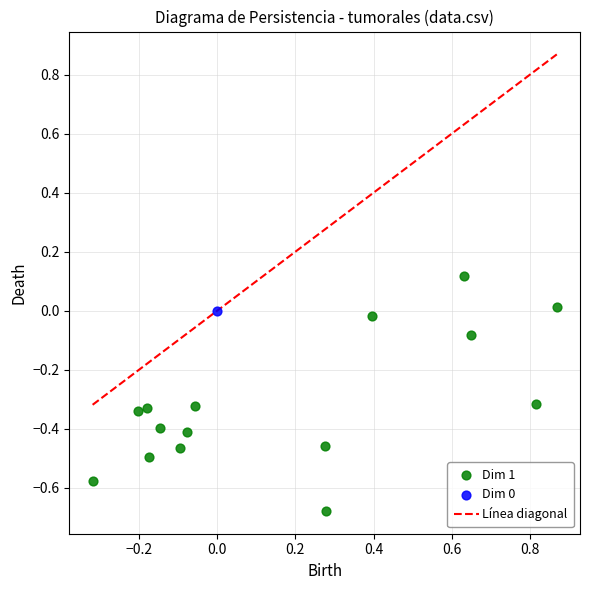

Which series reaches the minimum Y coordinate?

Dim 1